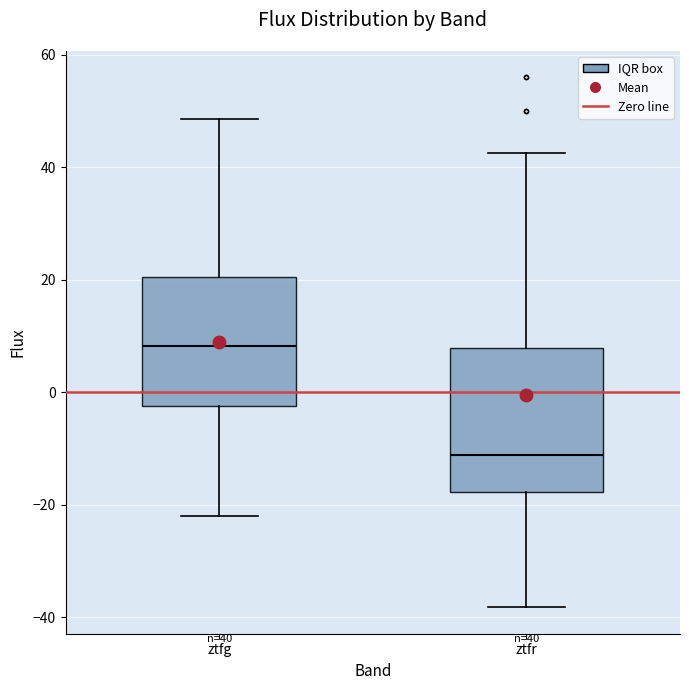

Comparing the boxes themselves (not the whiskers), which one is the tallest?

ztfr